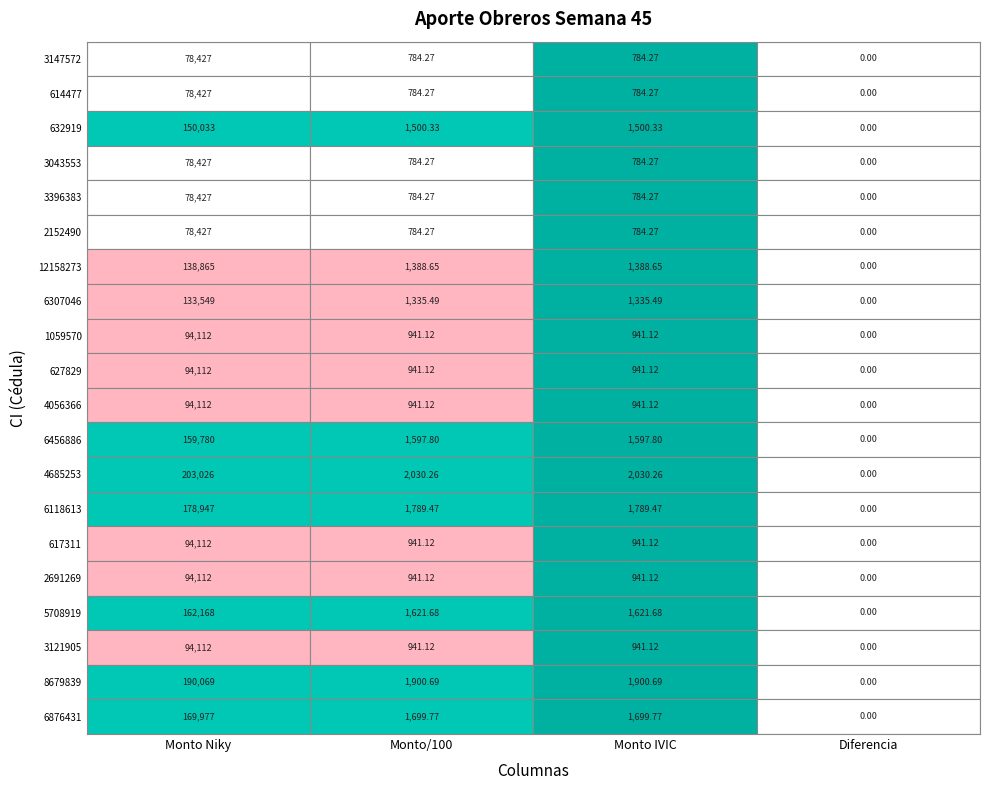

Rank the series at 1 from lowest to highest value.

3147572, 614477, 3043553, 3396383, 2152490, 1059570, 627829, 4056366, 617311, 2691269, 3121905, 6307046, 12158273, 632919, 6456886, 5708919, 6876431, 6118613, 8679839, 4685253